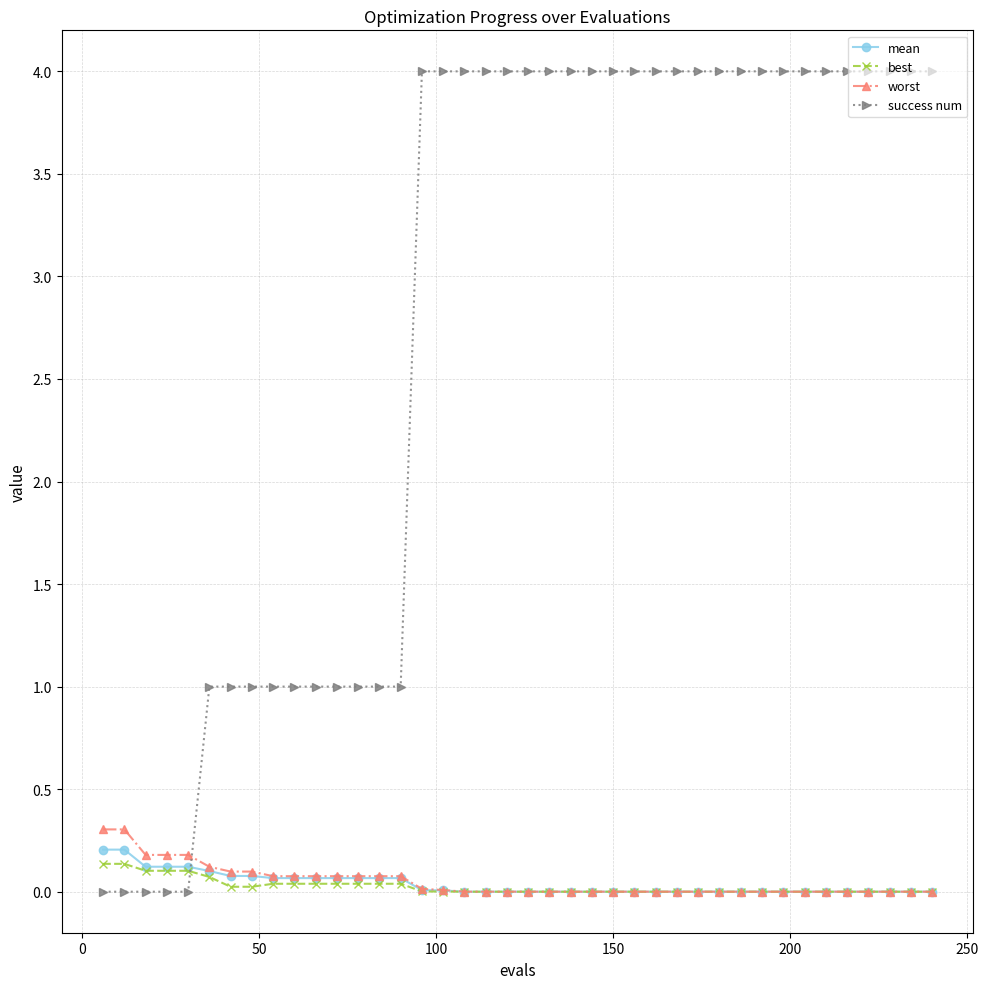

How many data points does each series have?

40